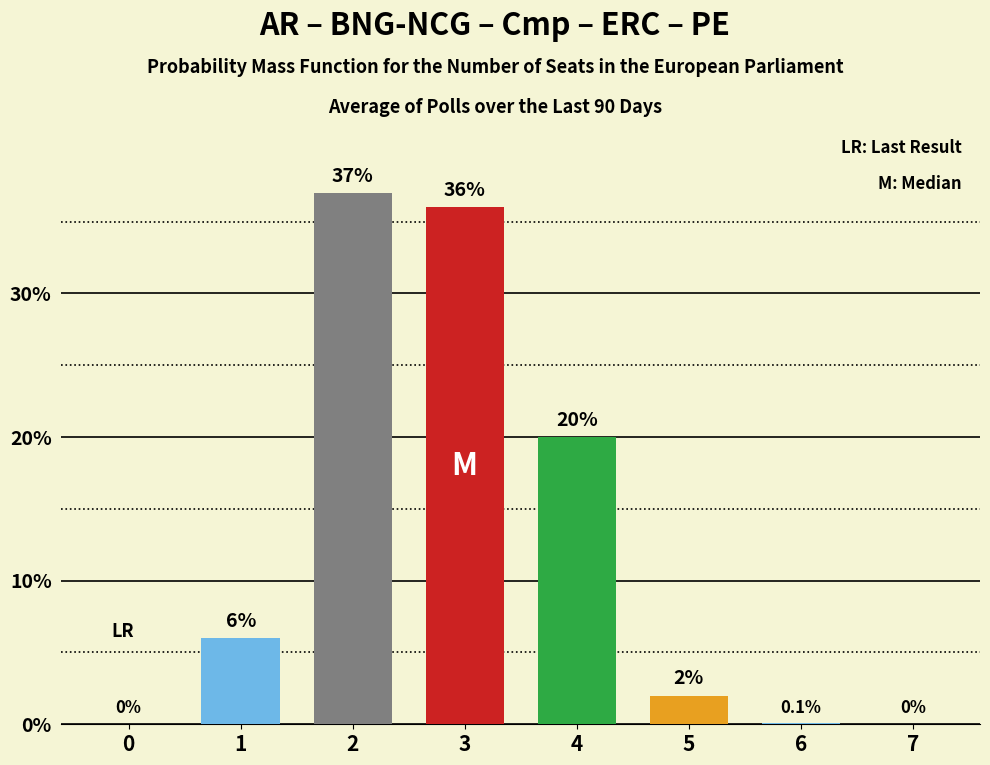

What value does the data have at 1?

0.1